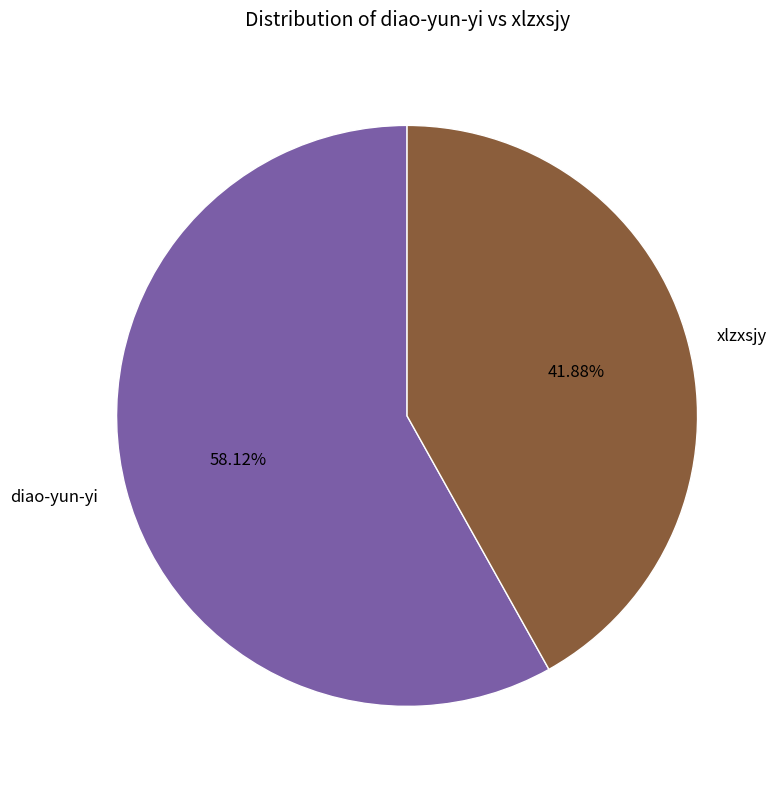

Do diao-yun-yi and xlzxsjy together represent more than half of the pie?

Yes